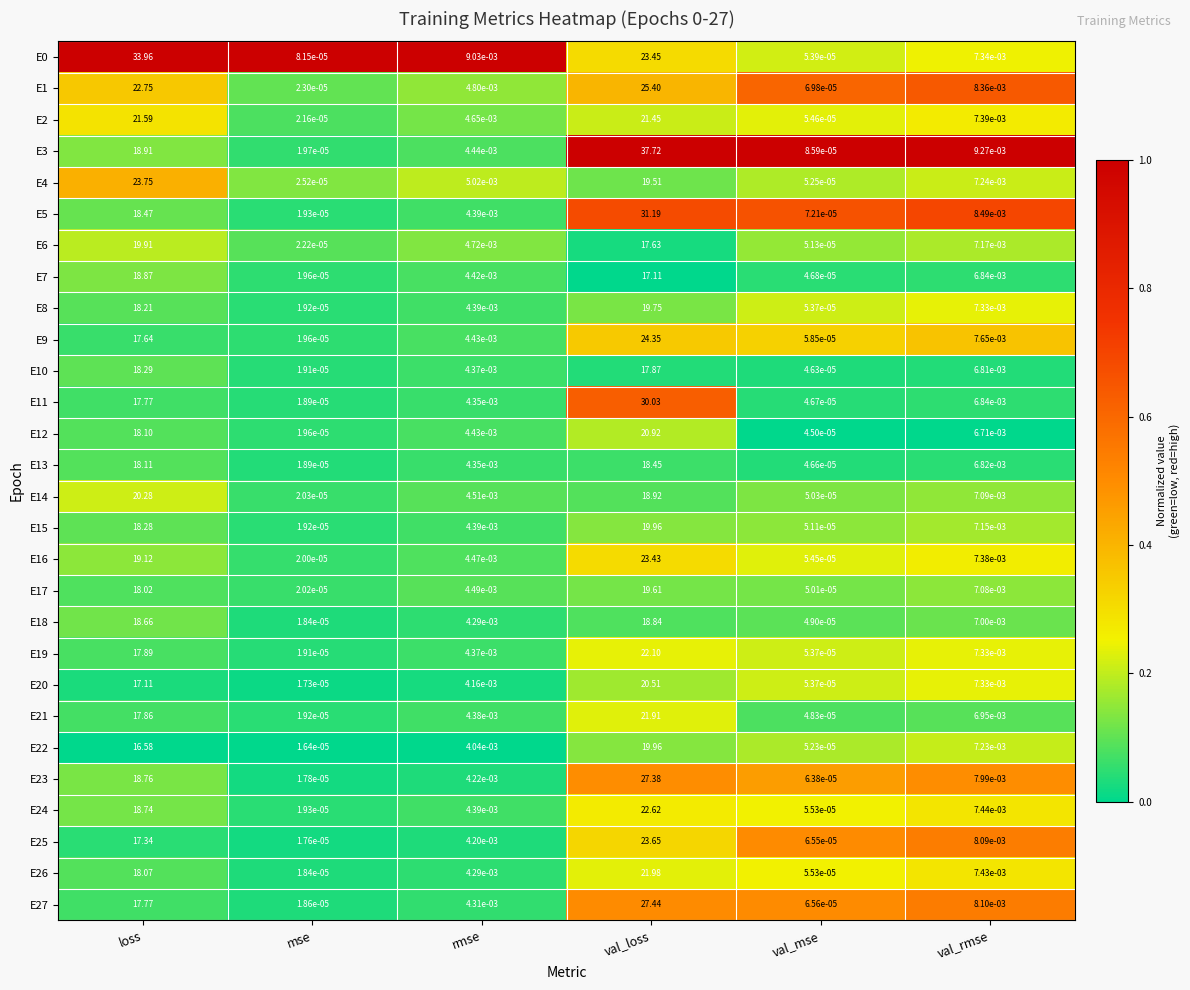

What is the total value across all series at rmse?

0.1